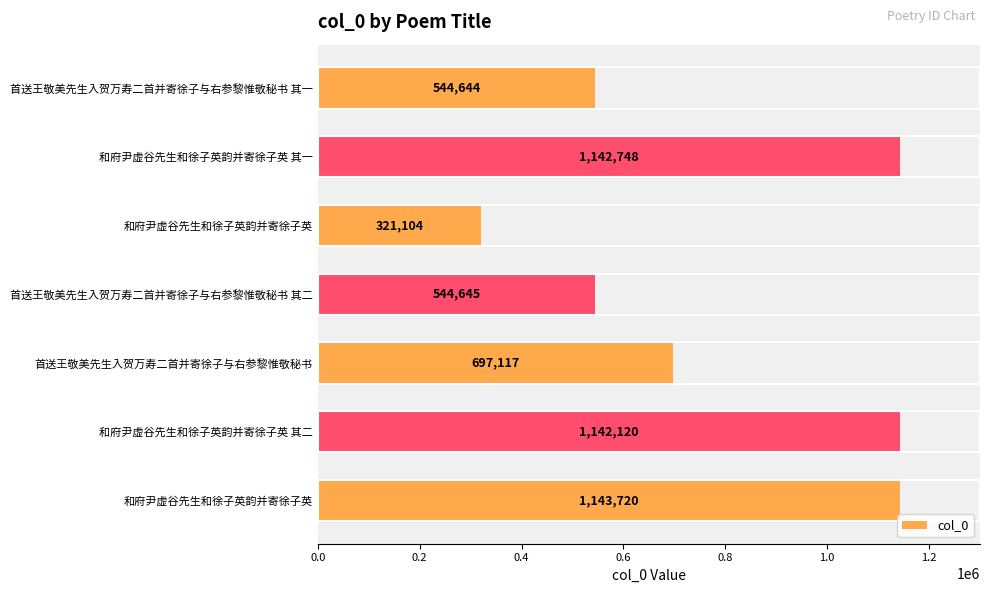

How many data points are less than 697117?

3